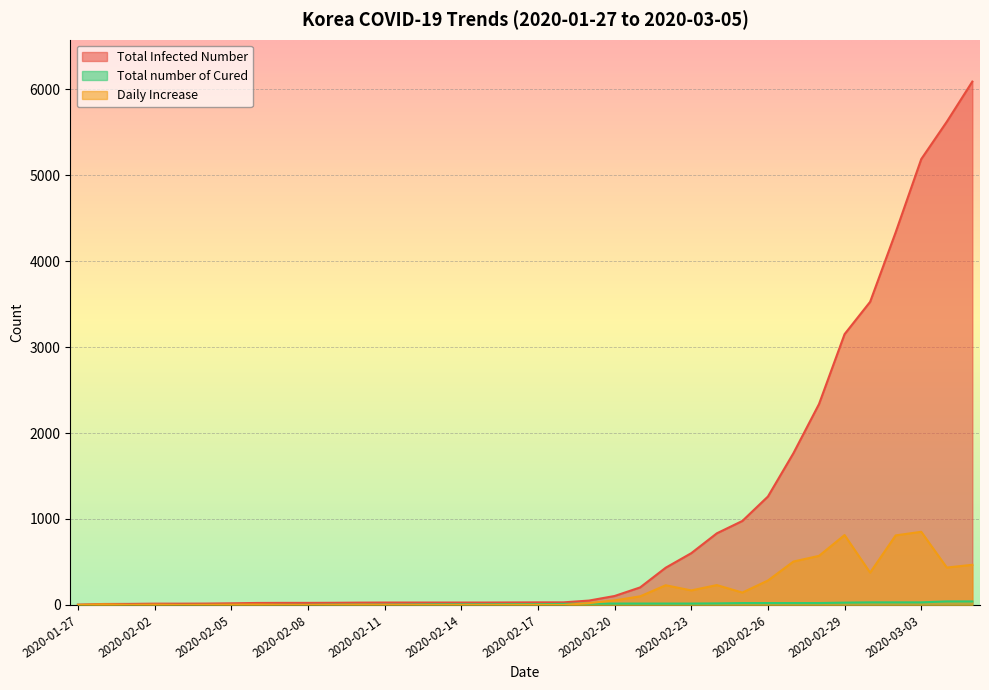

Between 2020-02-01 and 2020-02-14, which is larger?

2020-02-14